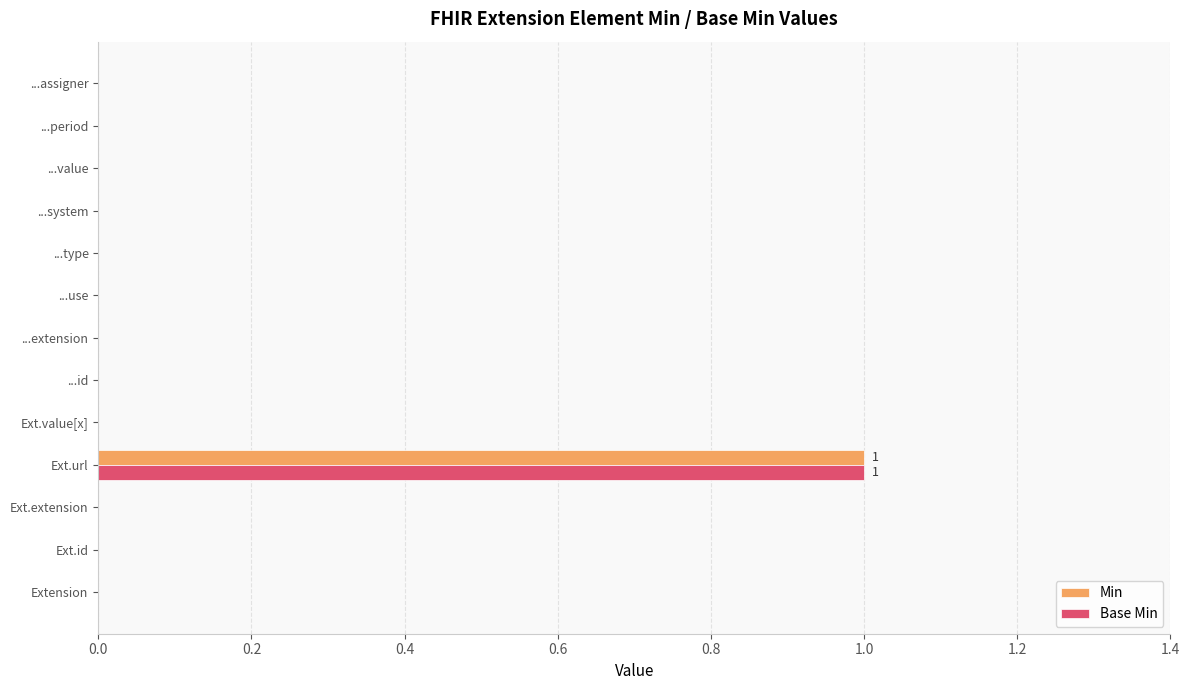

At which category is the sum across all series the highest?

Ext.url